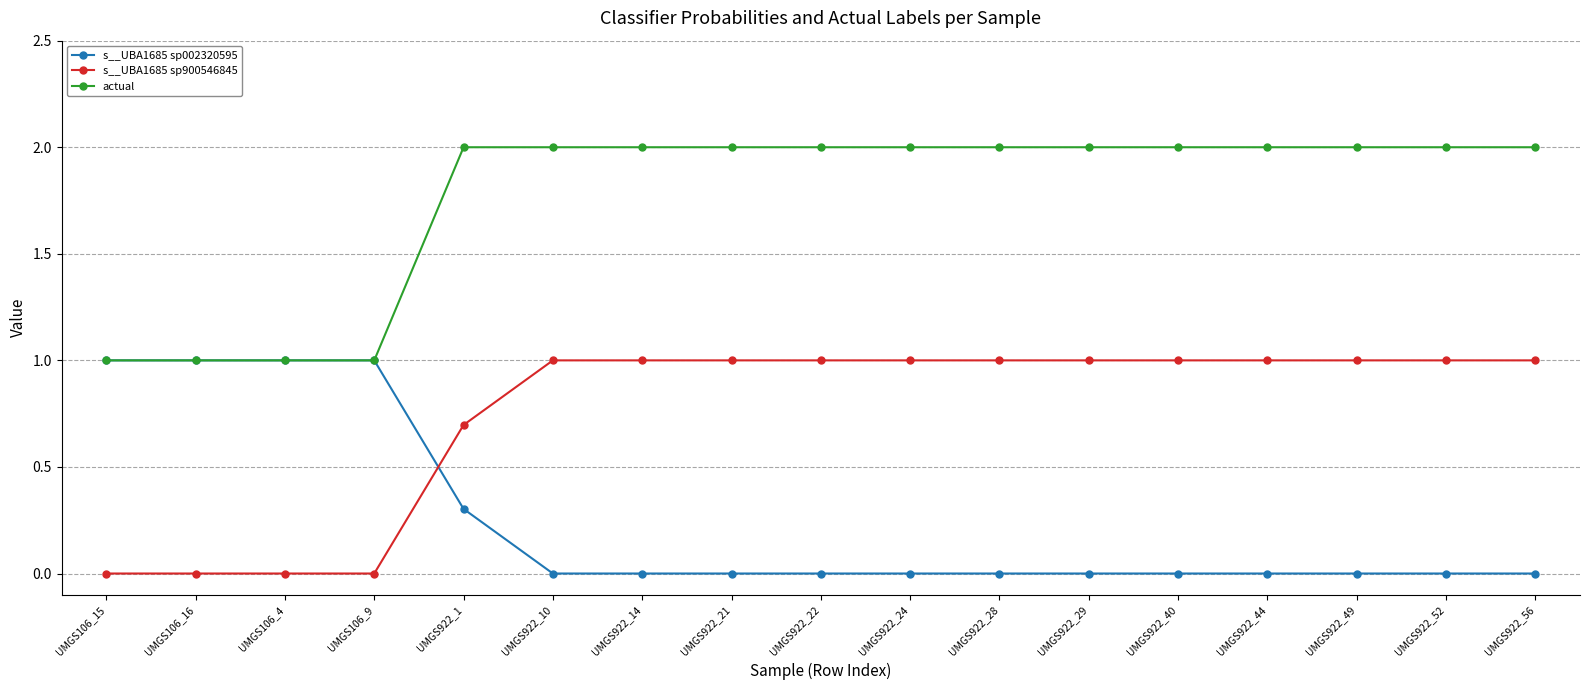

What value does the s__UBA1685 sp900546845 series have at UMGS922_49?

1.0